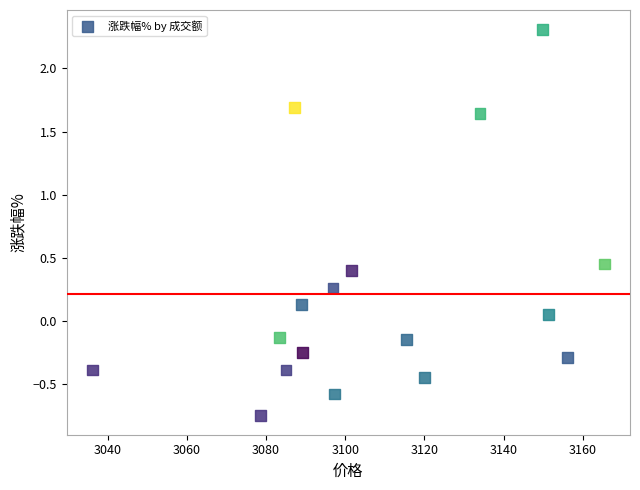

What is the range of Y values (max minus min)?

3.1